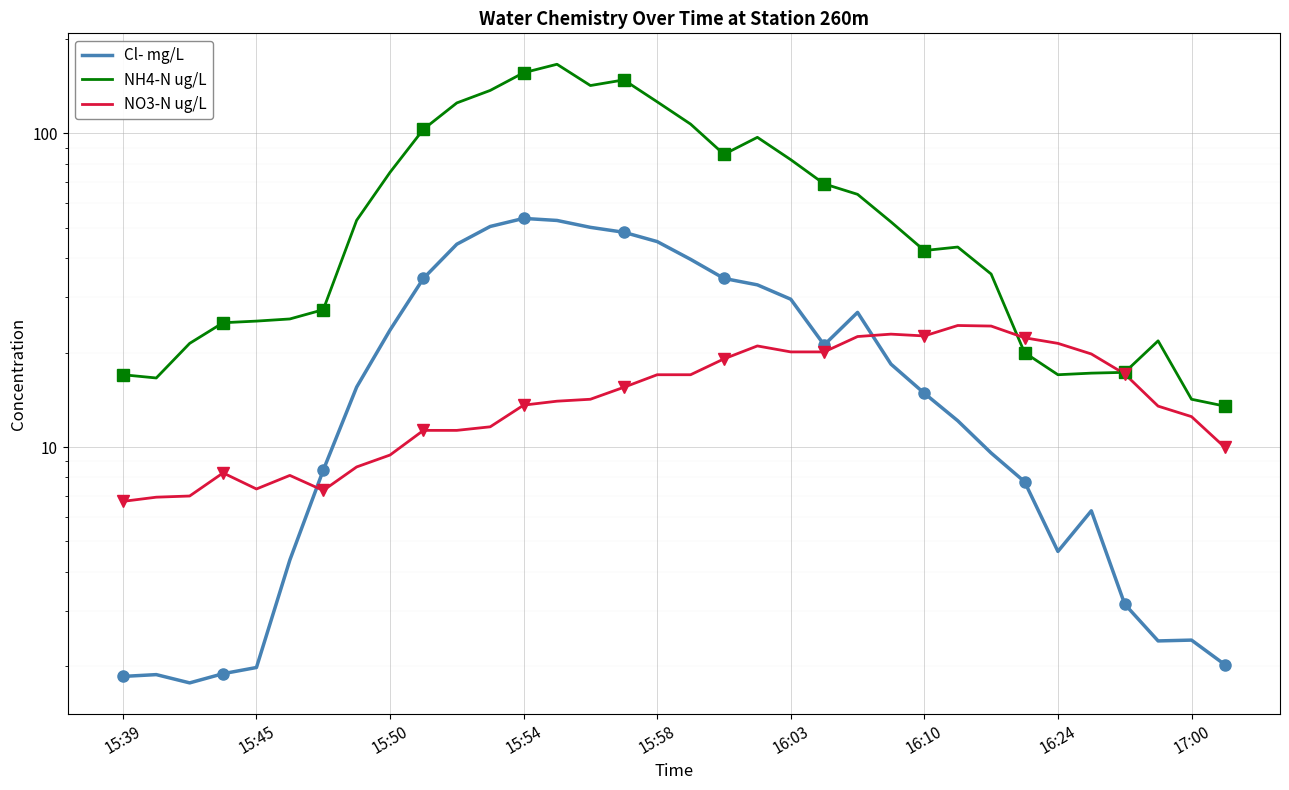

Is this an area chart (filled region under the line)?

No